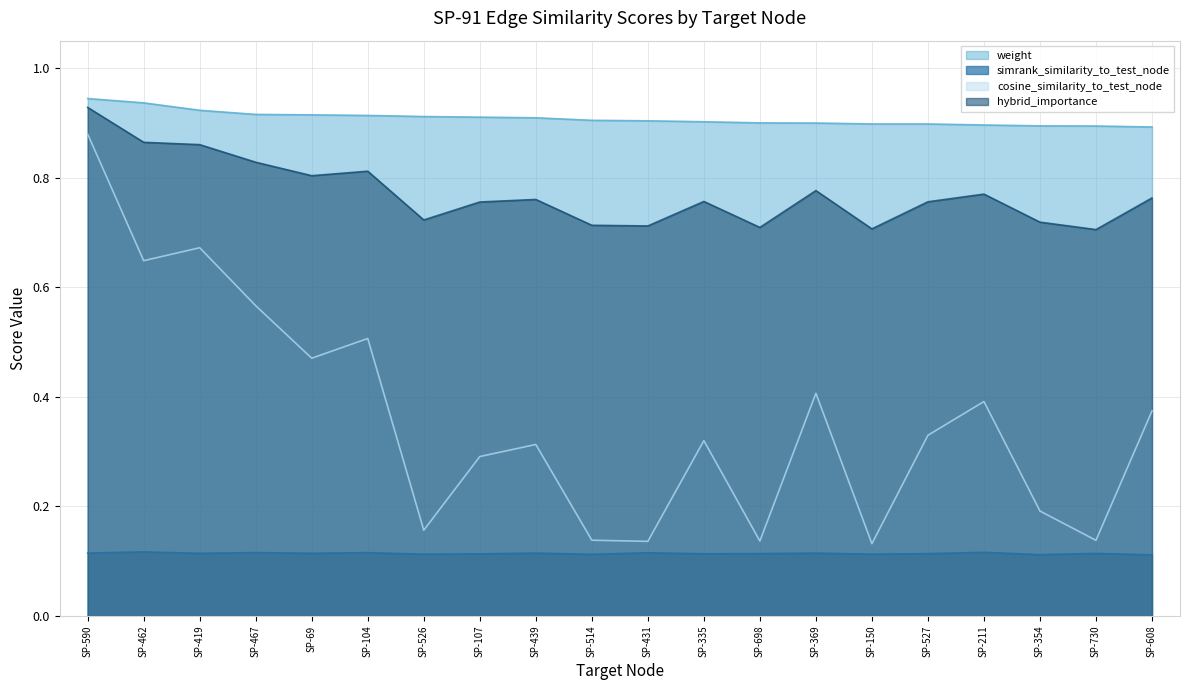

How many data points does each series have?

20